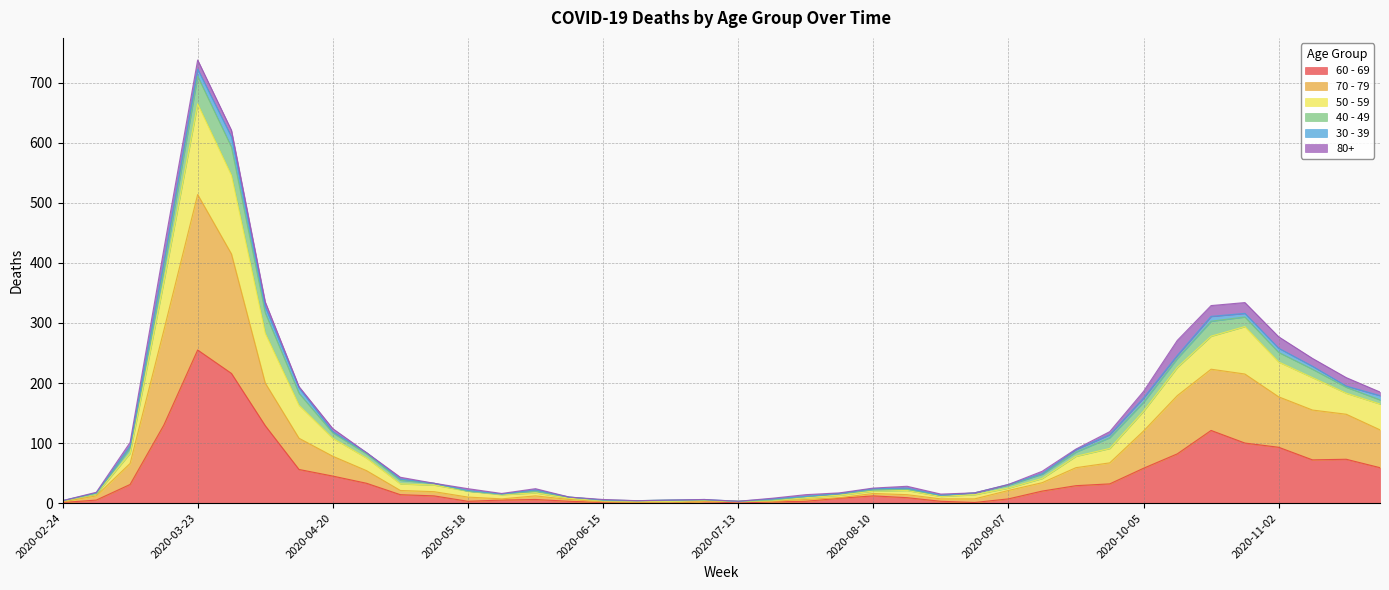

At which label does 60 - 69 reach its peak?

2020-03-23